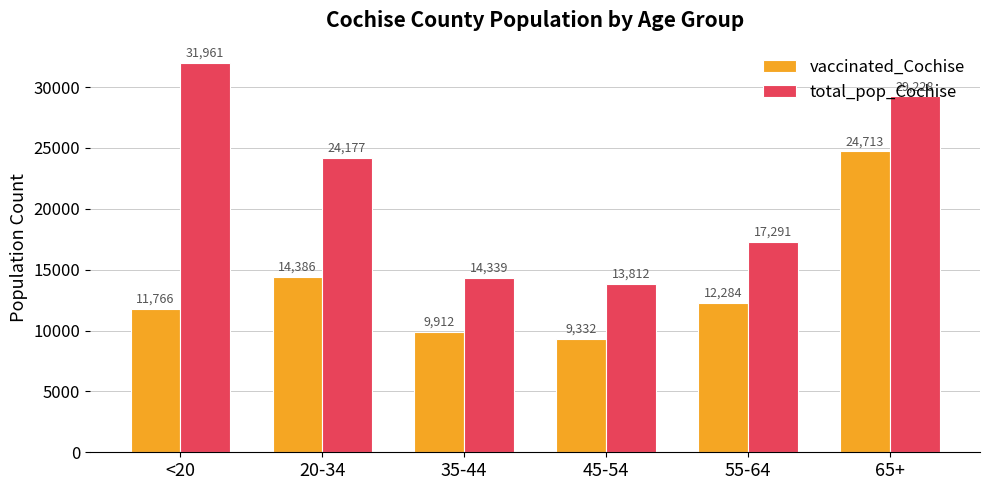

True or false: vaccinated_Cochise has a value of 24713 at 65+.

True